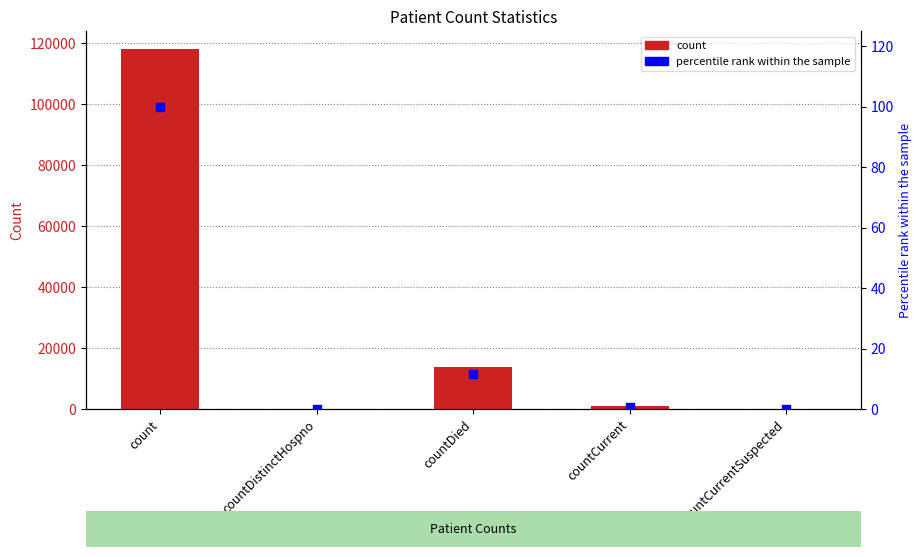

What are all the series names shown in the legend?

count, percentile rank within the sample